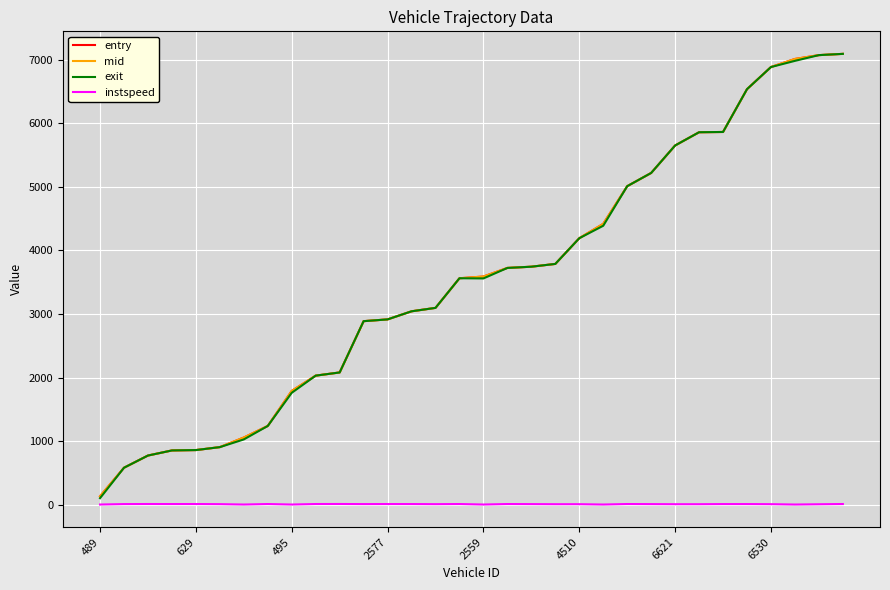

What is the average value of the entry series?

3545.4